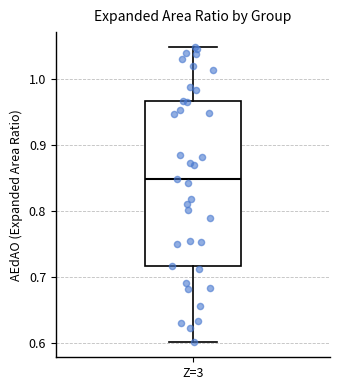

Read this box plot against the y-axis: the position of the median line, the range covered by the box, and the ends of both whiskers. The values are not printed on the chart, so give them approximately, as read against the axis.

median 0.85, box 0.72 to 0.97, whiskers 0.60 to 1.05